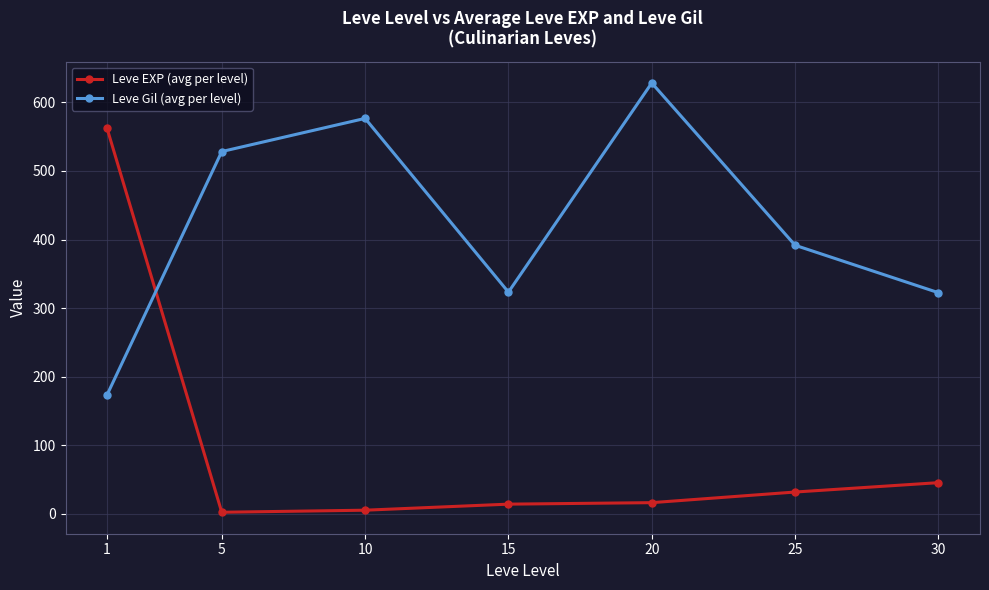

Rank the series by their average value, from lowest to highest.

Leve EXP (avg per level), Leve Gil (avg per level)